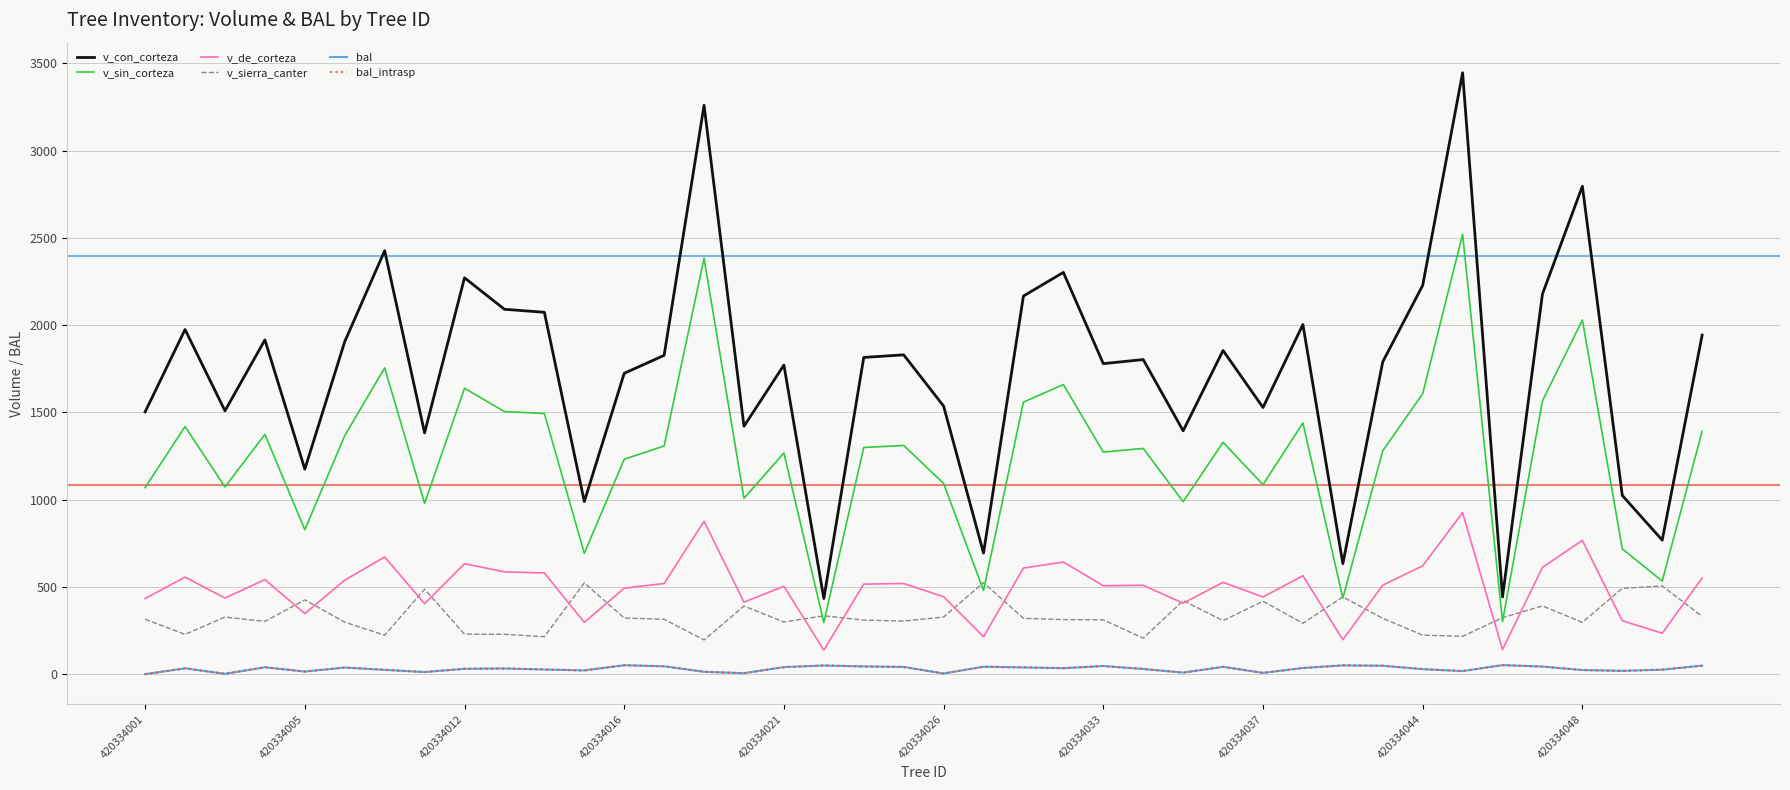

List the series in order of their peak value, lowest first.

bal, bal_intrasp, v_sierra_canter, v_de_corteza, v_sin_corteza, v_con_corteza